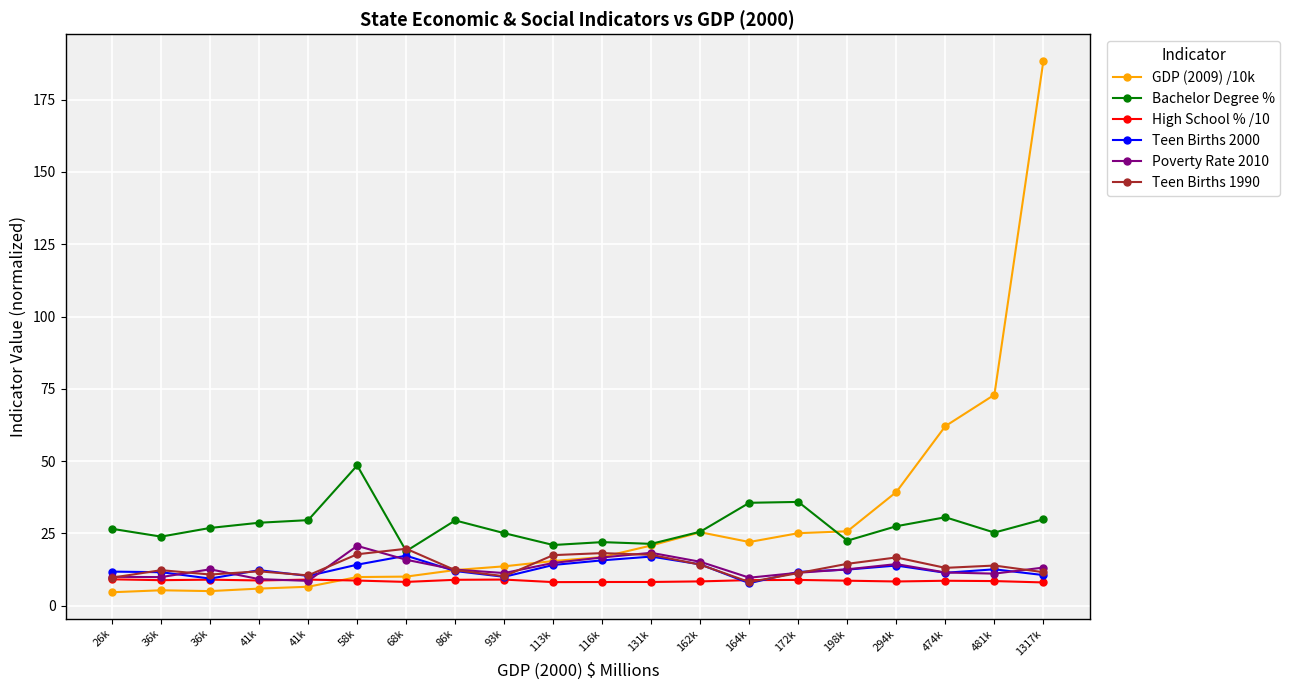

Which series has the widest spread of values?

GDP (2009) /10k